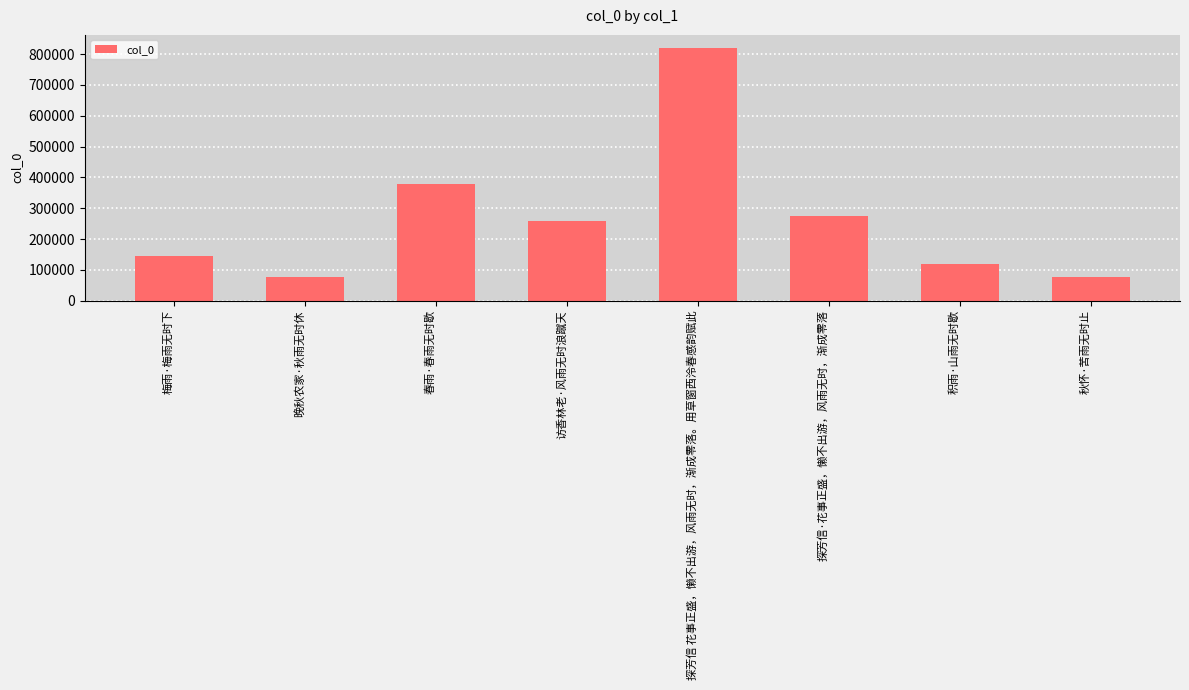

The chart shows a value of 49576 at 秋怀·苦雨无时止. True or false?

False